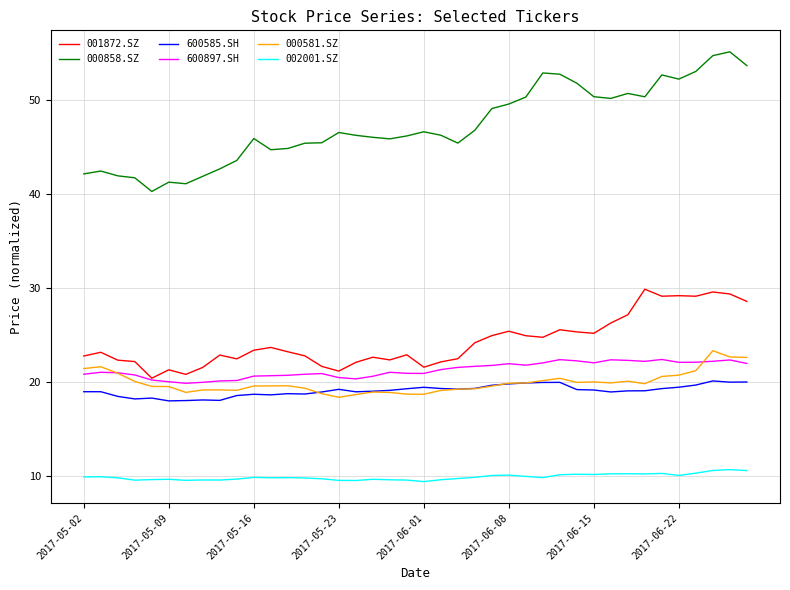

True or false: 000581.SZ and 000858.SZ cross at least once.

False